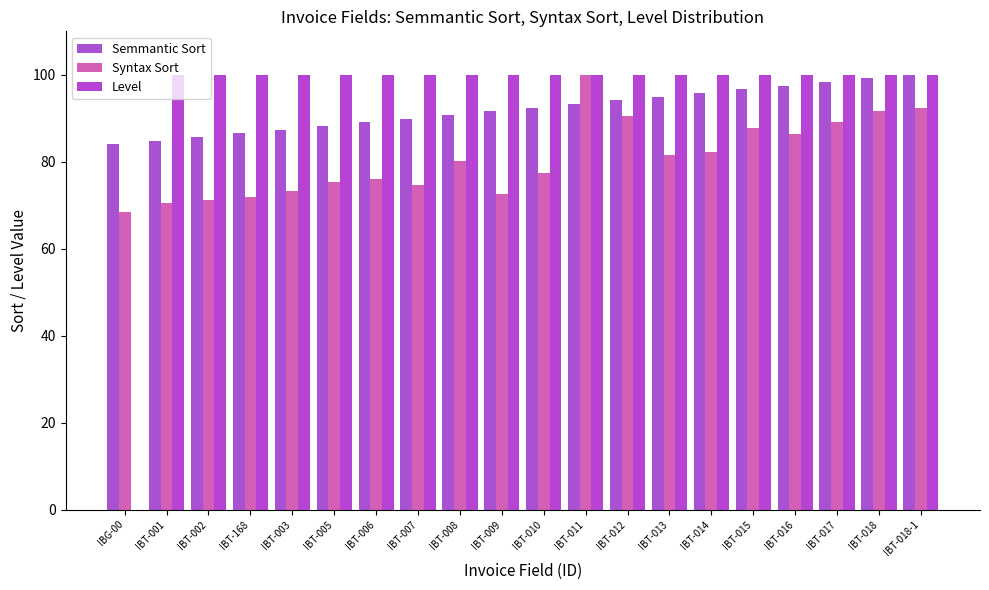

Are the bars grouped side by side (vs. stacked)?

Yes